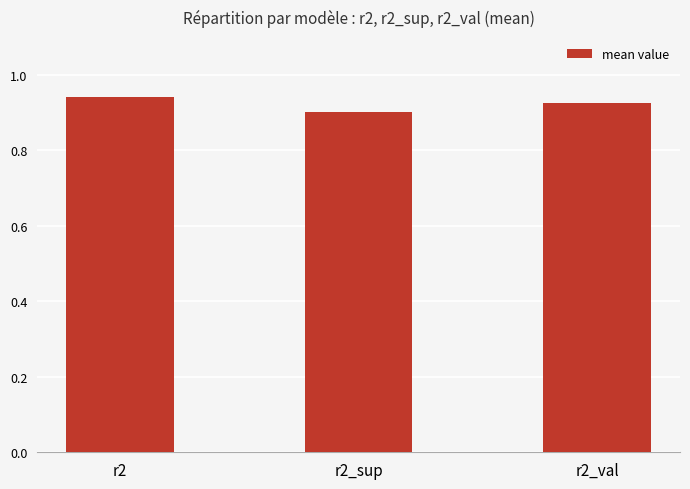

What is the label of the 2nd bar from the right?

r2_sup